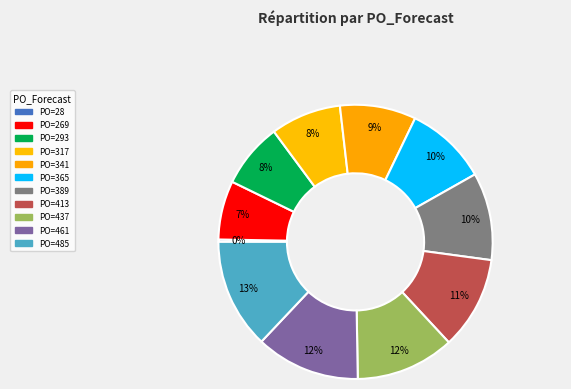

Count the number of slices in the pie.

11